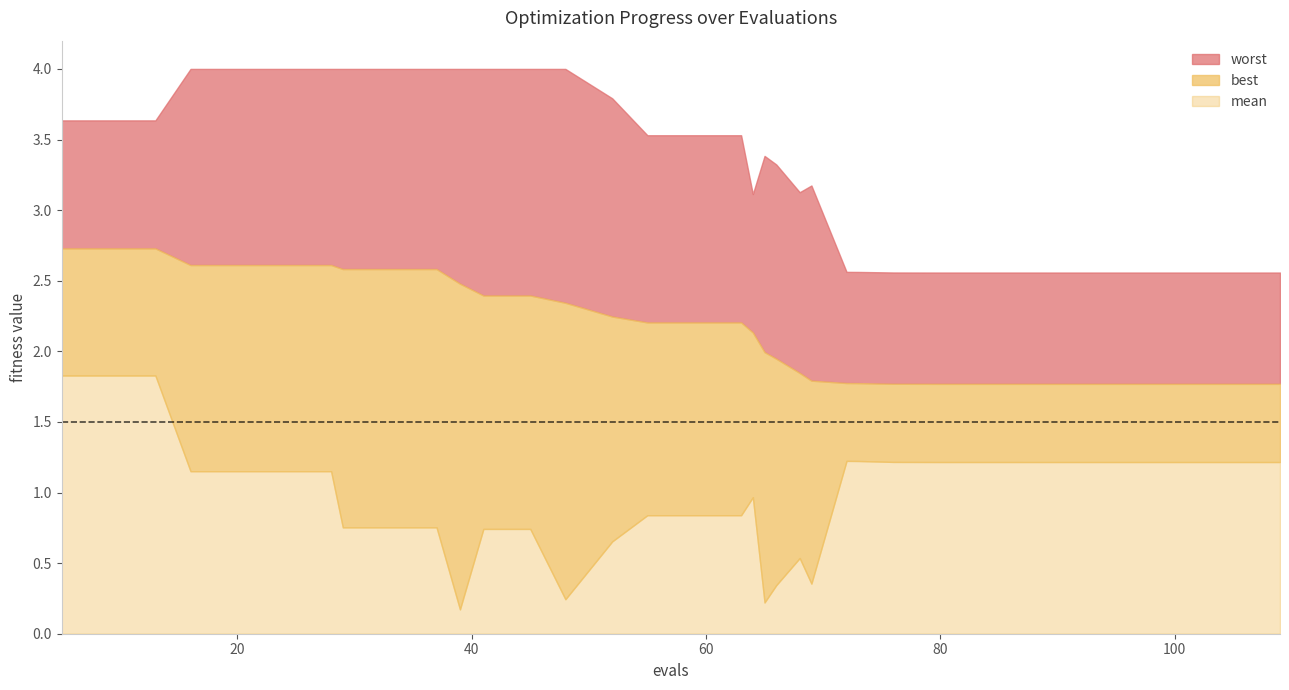

What is the highest value of the mean series?

1.8